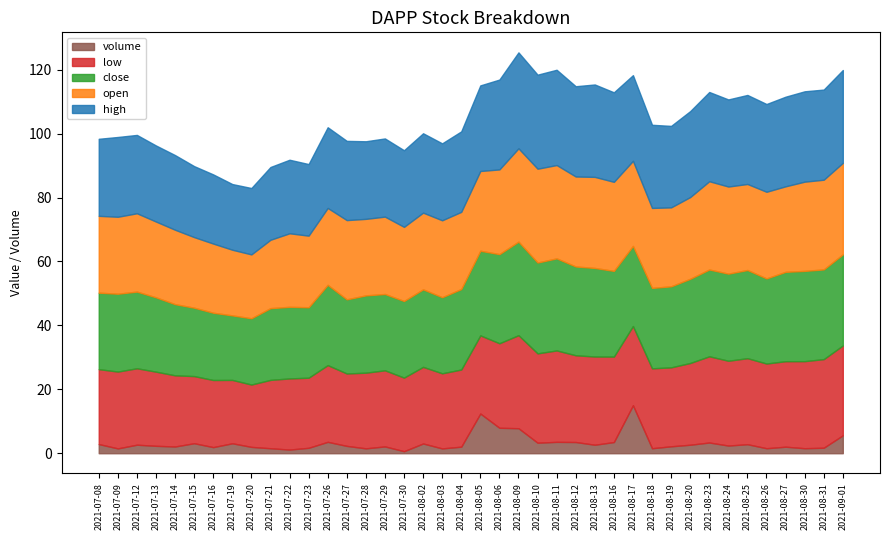

Rank the categories by low value from lowest to highest.

2021-07-20, 2021-07-19, 2021-07-15, 2021-07-16, 2021-07-21, 2021-07-23, 2021-07-22, 2021-07-14, 2021-07-27, 2021-07-30, 2021-07-13, 2021-07-08, 2021-08-03, 2021-07-28, 2021-07-29, 2021-07-12, 2021-08-02, 2021-07-26, 2021-07-09, 2021-08-04, 2021-08-05, 2021-08-19, 2021-08-17, 2021-08-18, 2021-08-20, 2021-08-06, 2021-08-26, 2021-08-24, 2021-08-16, 2021-08-27, 2021-08-25, 2021-08-23, 2021-08-12, 2021-08-30, 2021-08-13, 2021-08-31, 2021-08-10, 2021-09-01, 2021-08-11, 2021-08-09